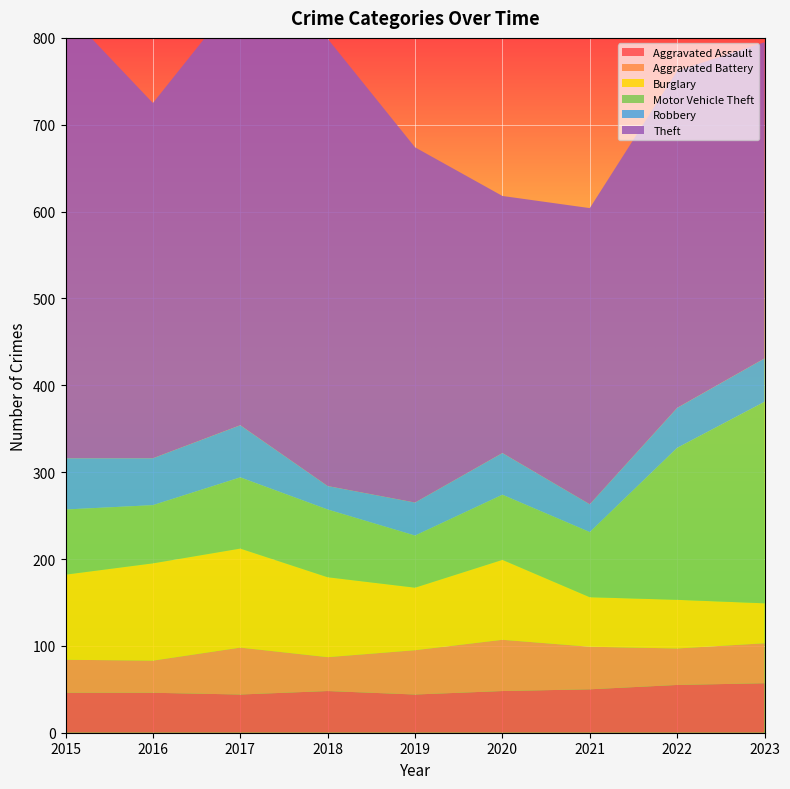

Reading left to right, what are all the values shown in this chart?

Aggravated Assault: 2015=46	2016=46	2017=44	2018=48	2019=44	2020=48	2021=50	2022=55	2023=57
Aggravated Battery: 2015=38	2016=37	2017=54	2018=39	2019=51	2020=59	2021=49	2022=42	2023=46
Burglary: 2015=98	2016=112	2017=114	2018=92	2019=72	2020=92	2021=57	2022=56	2023=46
Motor Vehicle Theft: 2015=75	2016=67	2017=82	2018=78	2019=60	2020=75	2021=75	2022=175	2023=232
Robbery: 2015=59	2016=54	2017=60	2018=27	2019=38	2020=48	2021=32	2022=46	2023=50
Theft: 2015=515	2016=409	2017=497	2018=515	2019=409	2020=296	2021=341	2022=388	2023=364